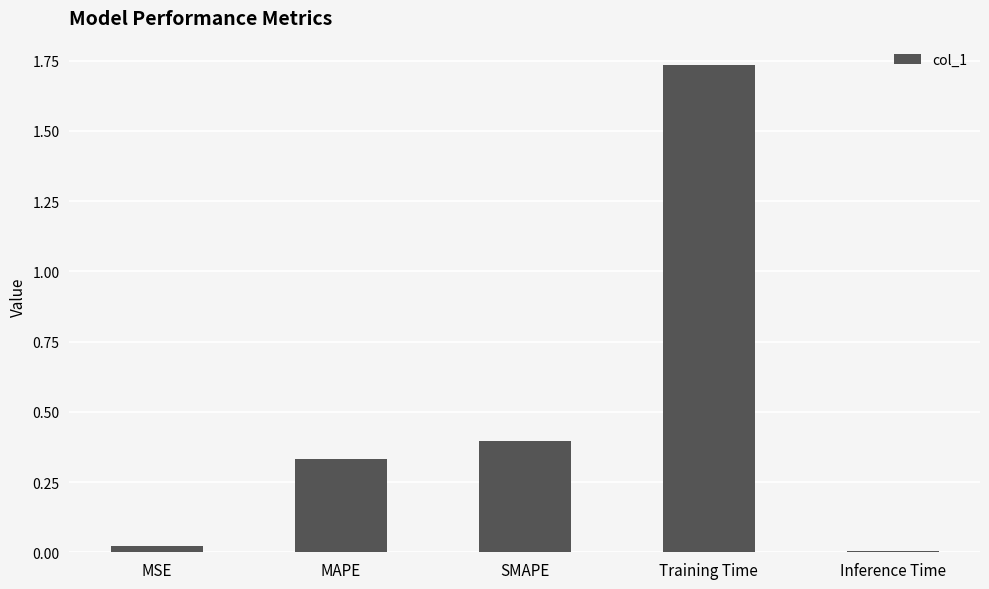

What is the change in value from MAPE to Training Time?

+1.4